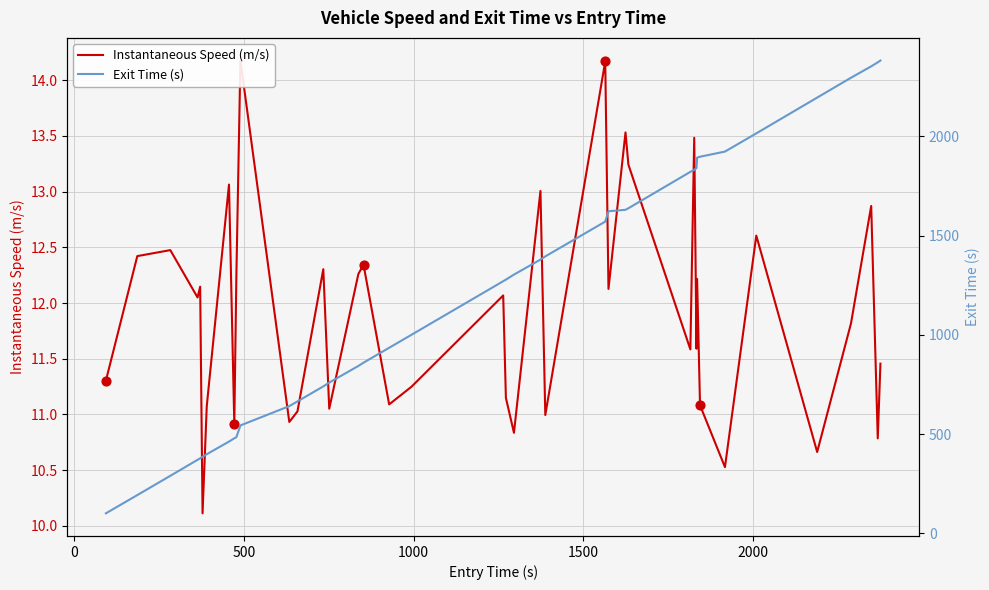

Which series contains the lowest Y value?

Instantaneous Speed (m/s)